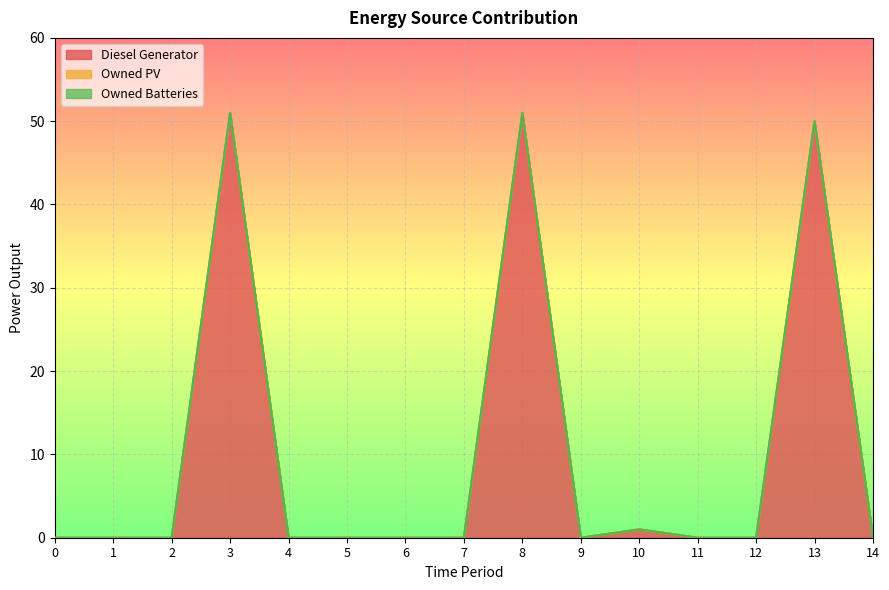

Rank the series at 2 from highest to lowest value.

Diesel Generator, Owned PV, Owned Batteries